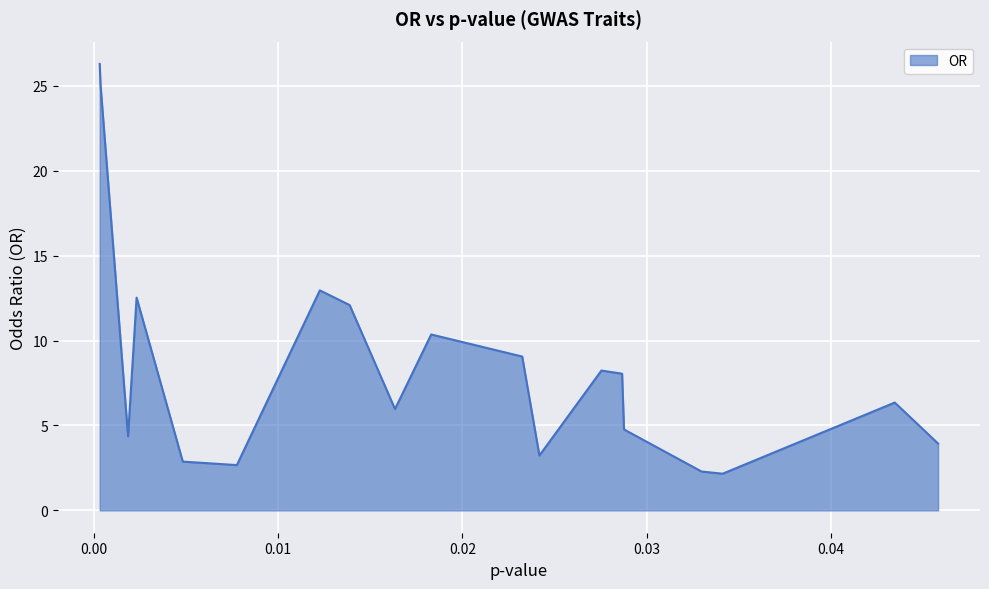

At which label does the data first exceed 8?

0.00031761840682551027